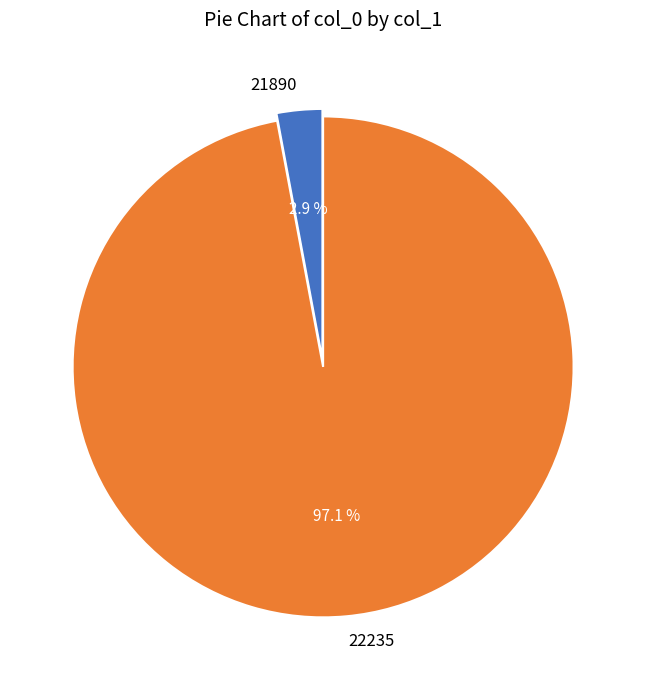

Which has a higher value, 22235 or 21890?

22235